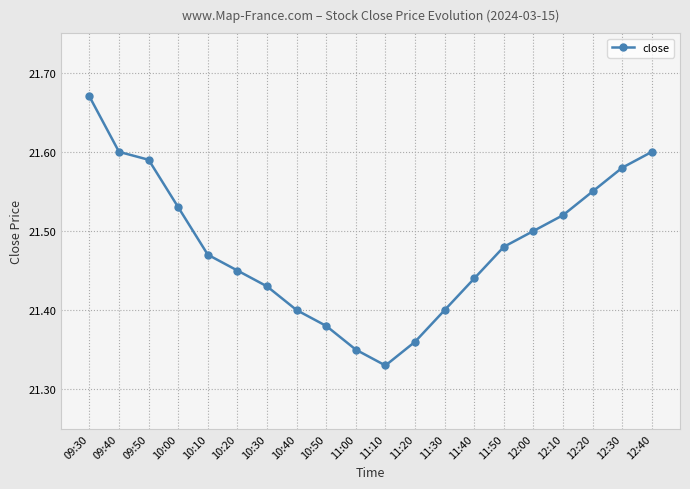

At which category does the data reach its first local valley?

11:10